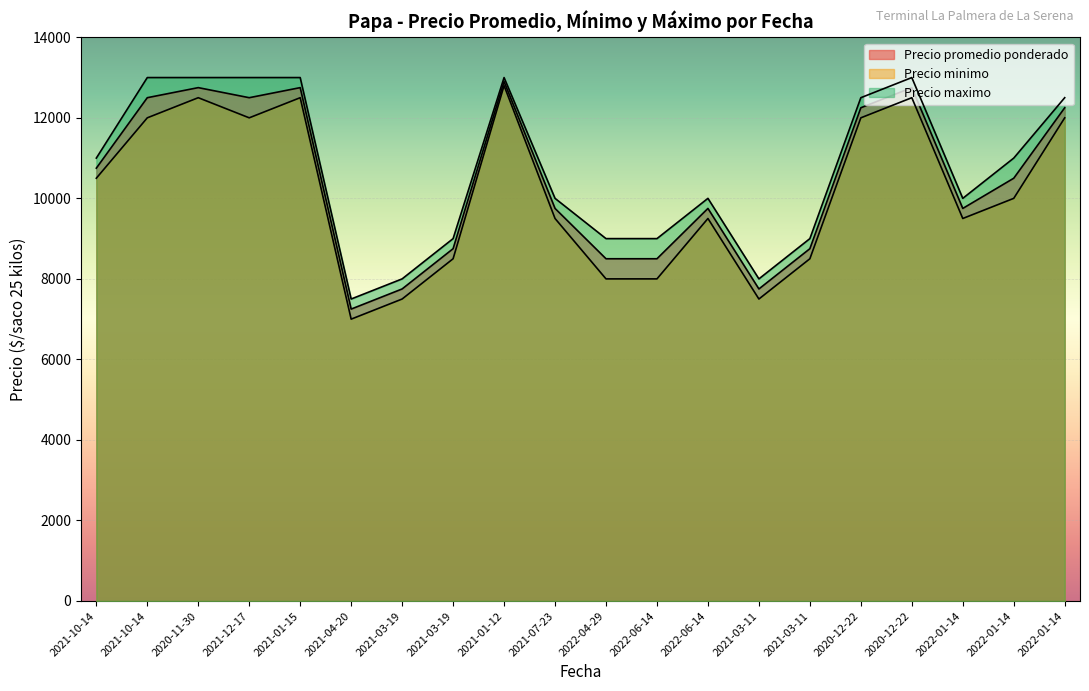

What is the approximate value of Precio promedio ponderado at 2022-01-14?

9750